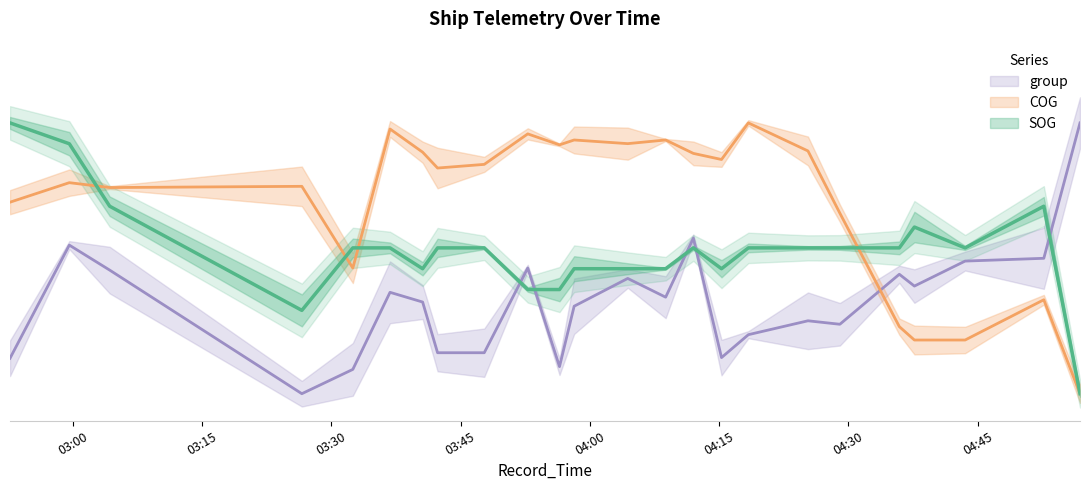

How many data points does each series have?

24